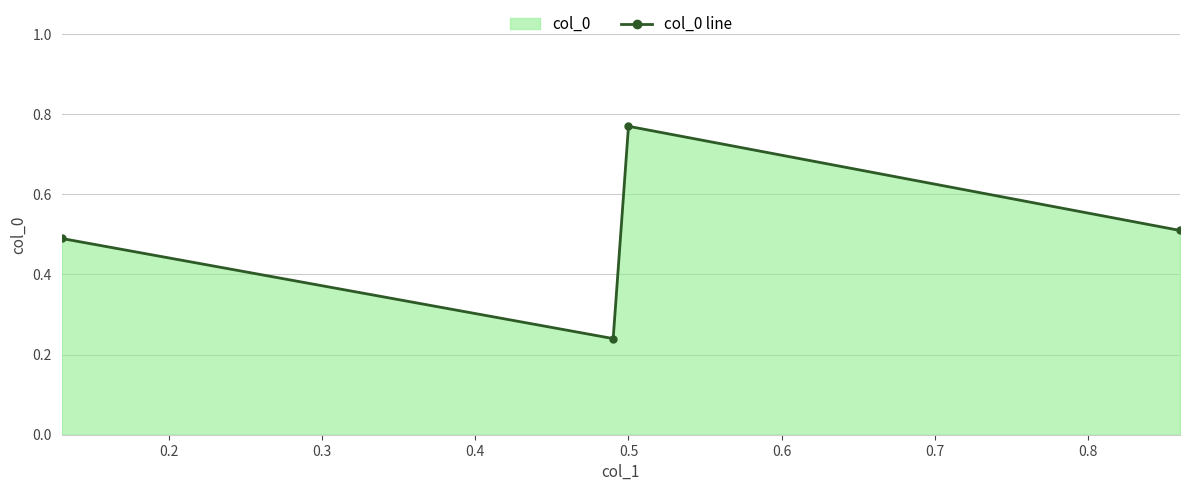

How many points are higher than both their immediate neighbors (excluding endpoints)?

1